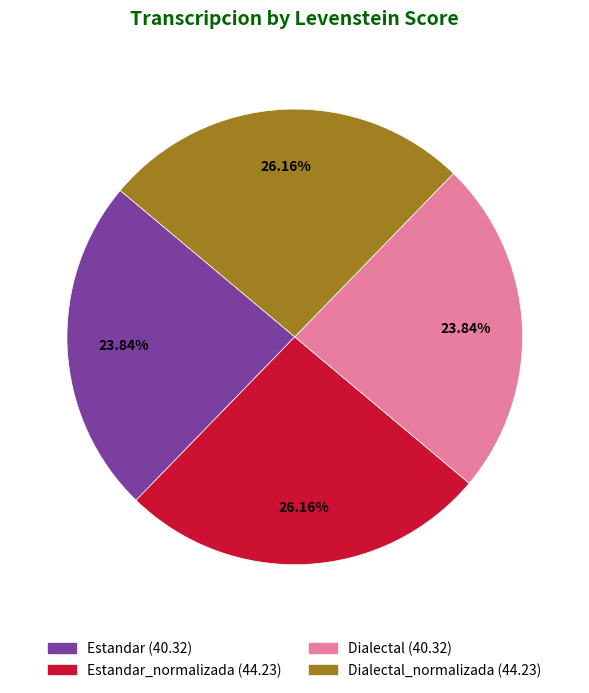

Is there any slice that represents more than half of the pie?

No